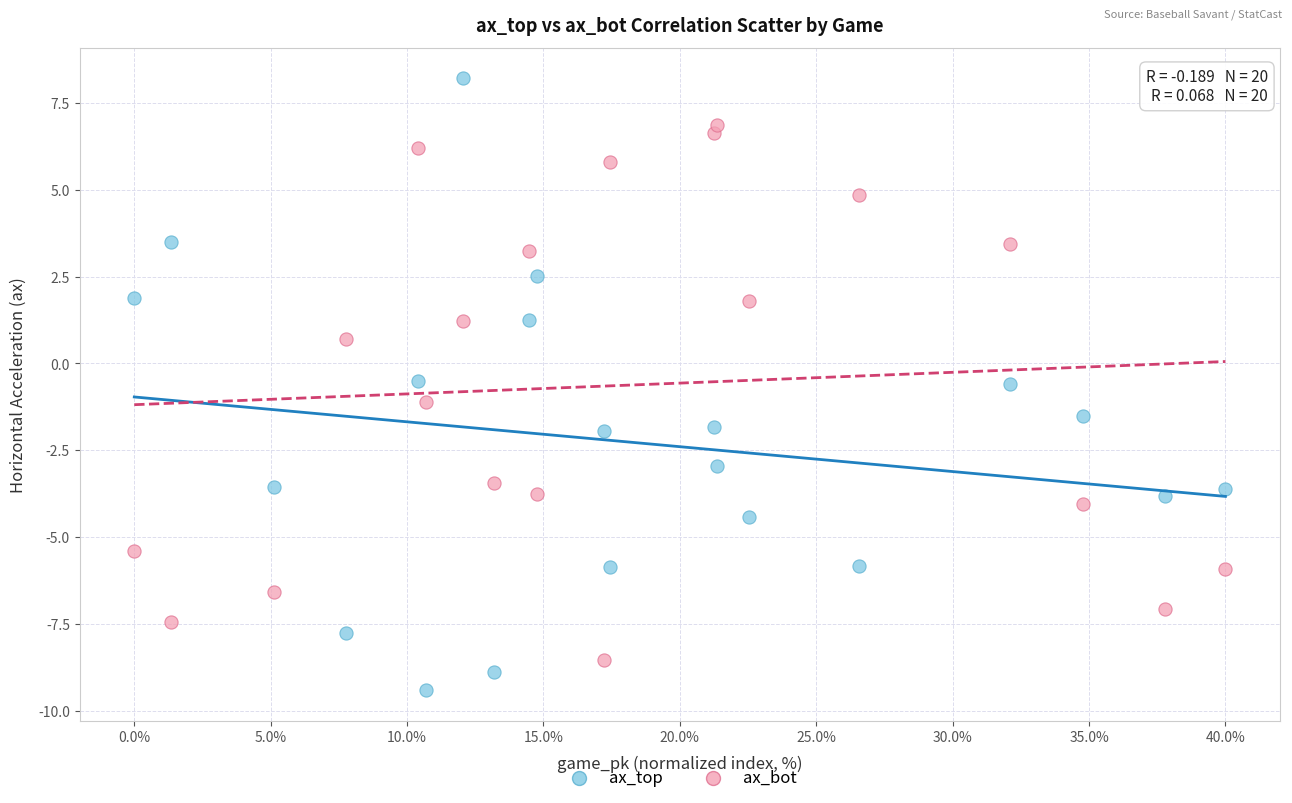

Which series contains the lowest Y value?

ax_top